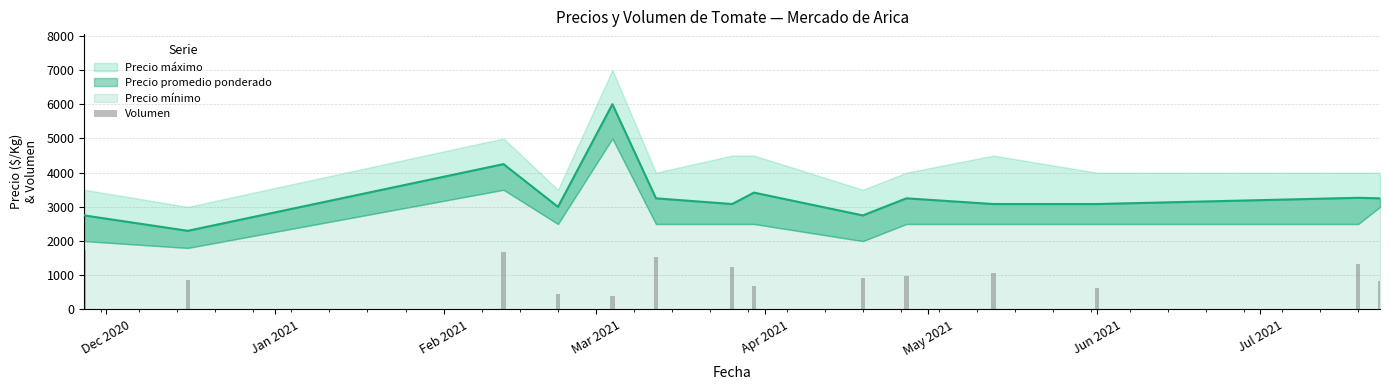

The value at Jun 2021 is 613.9. True or false?

True